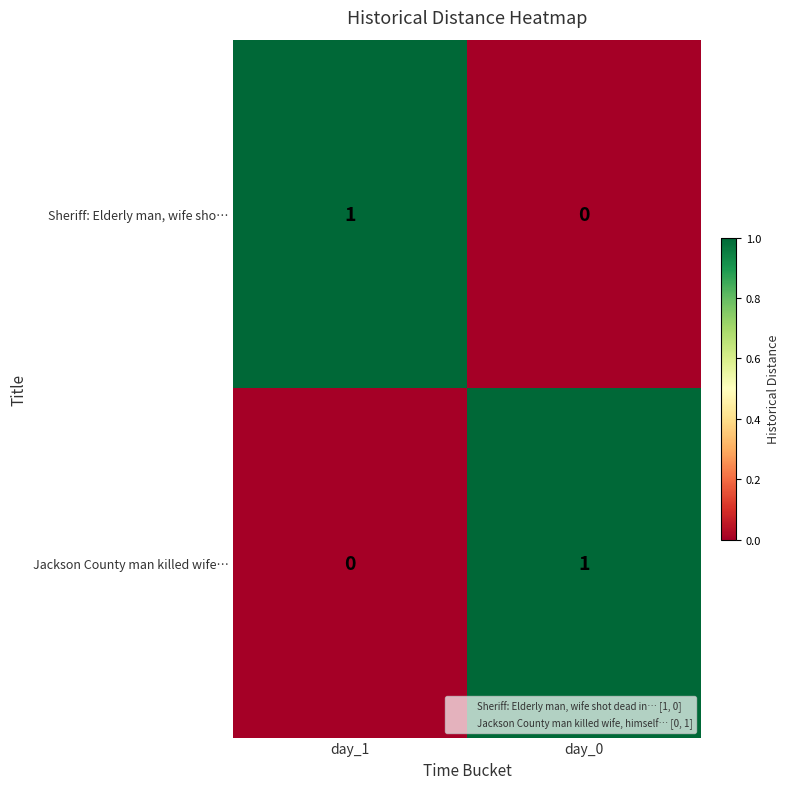

Rank the categories by Sheriff: Elderly man, wife sho… value from highest to lowest.

day_1, day_0